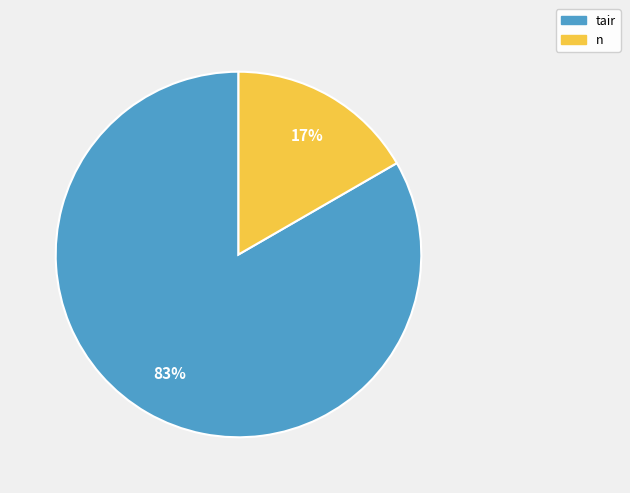

Does tair account for over 50% of the chart?

Yes